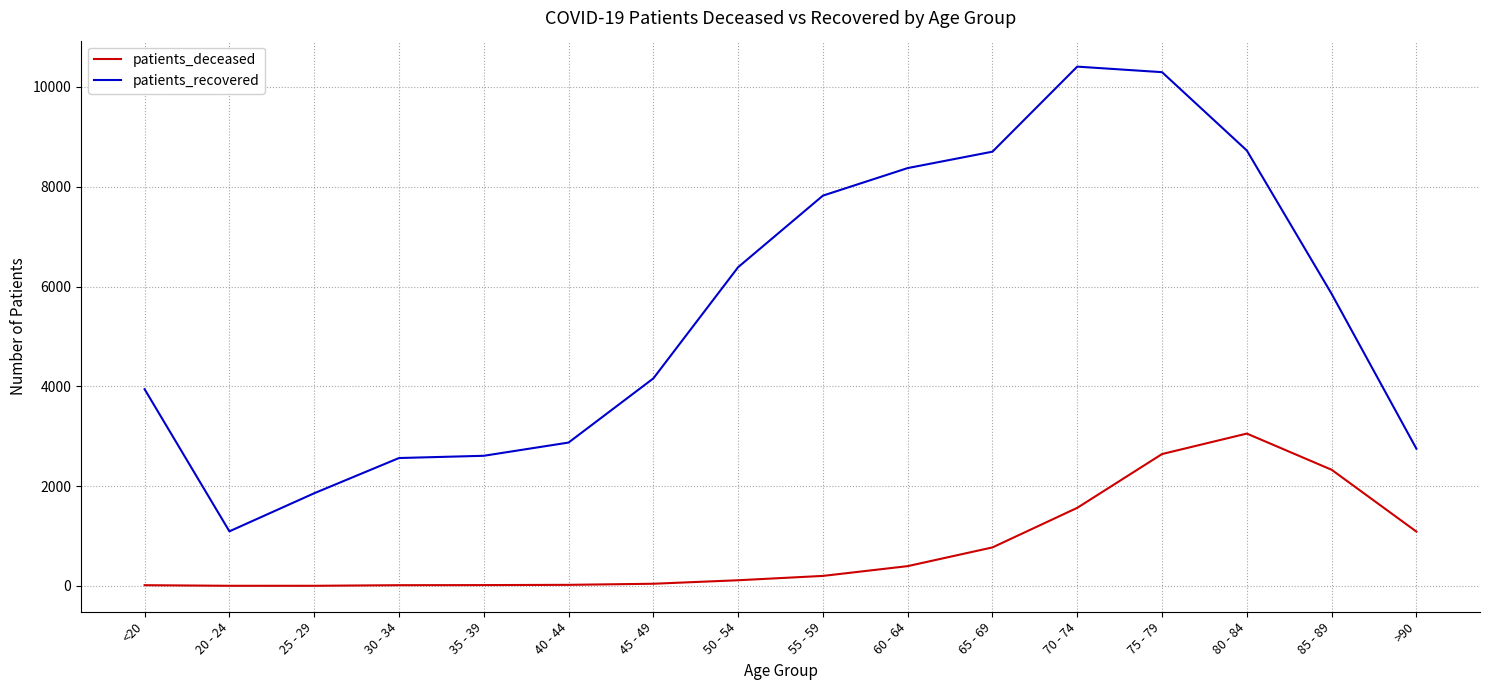

What is the difference between the maximum and minimum values in the patients_recovered series?

9312